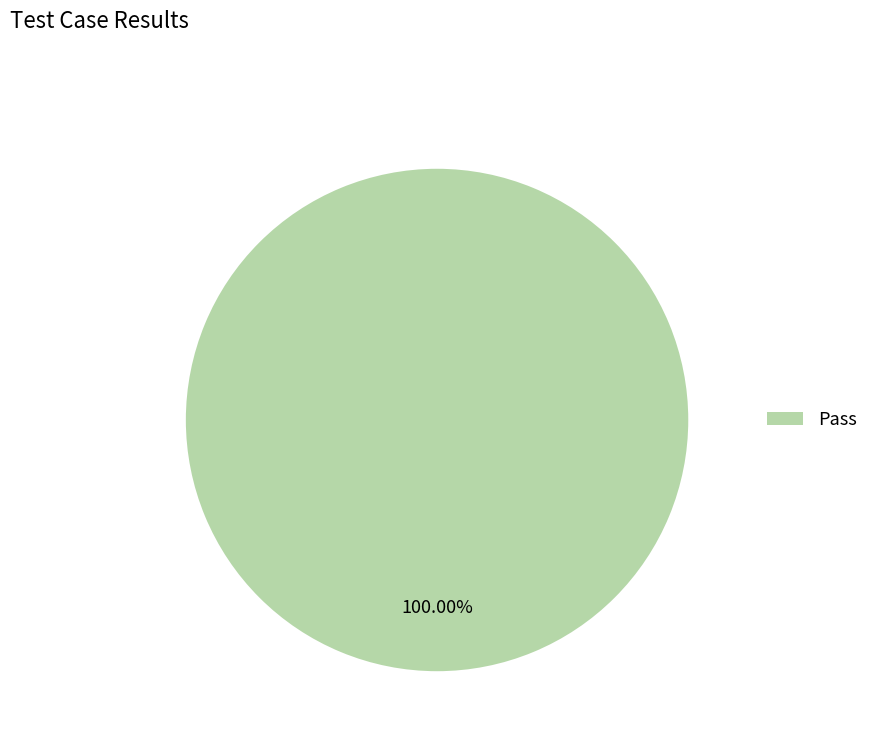

Rank the categories by value from lowest to highest.

Pass